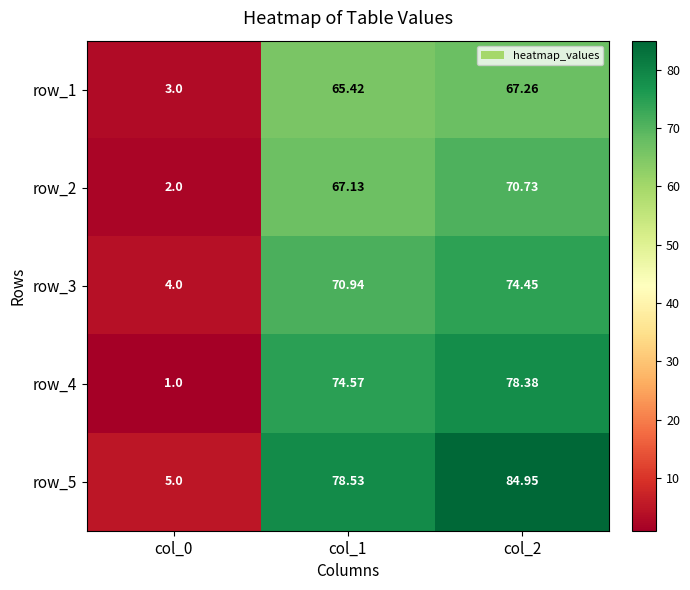

At how many categories does at least one series exceed 31?

2